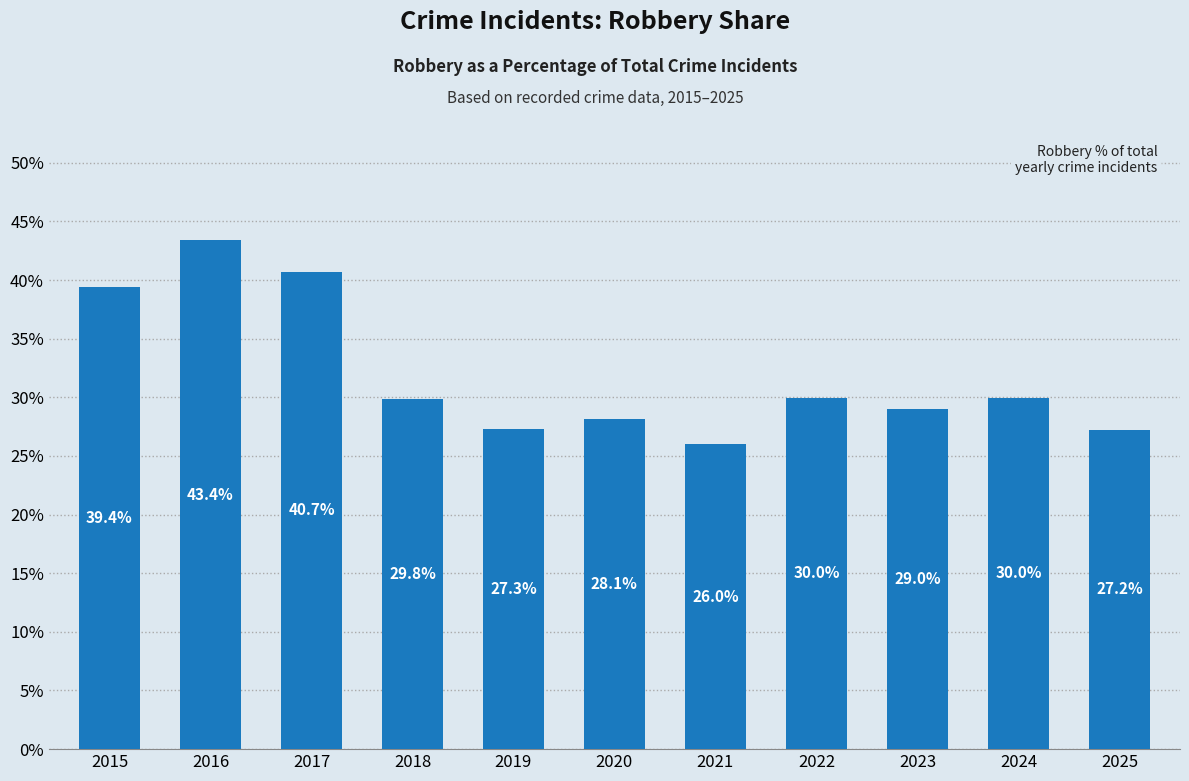

Does the chart contain any negative values?

No